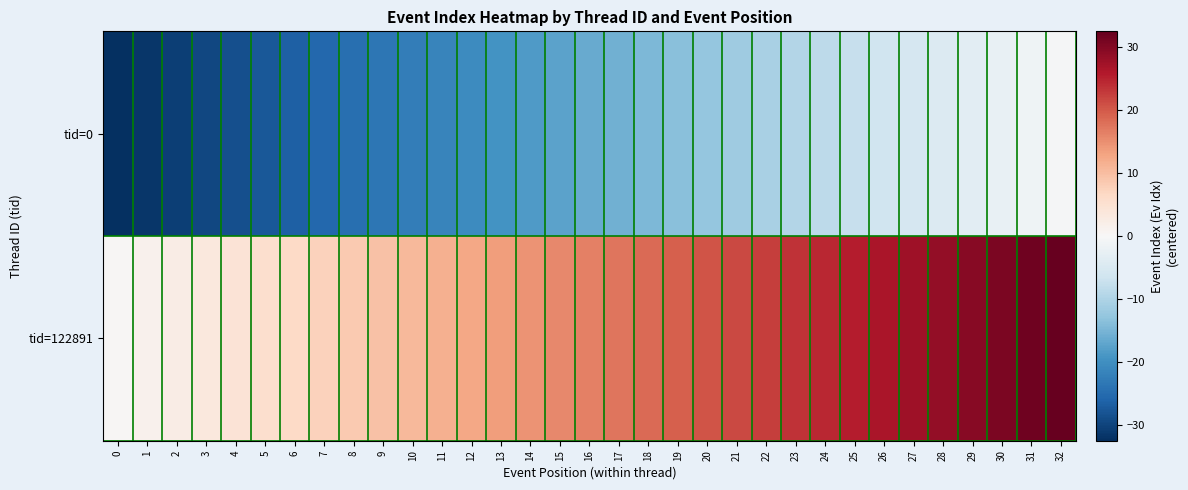

At which category is the sum across all series the highest?

32